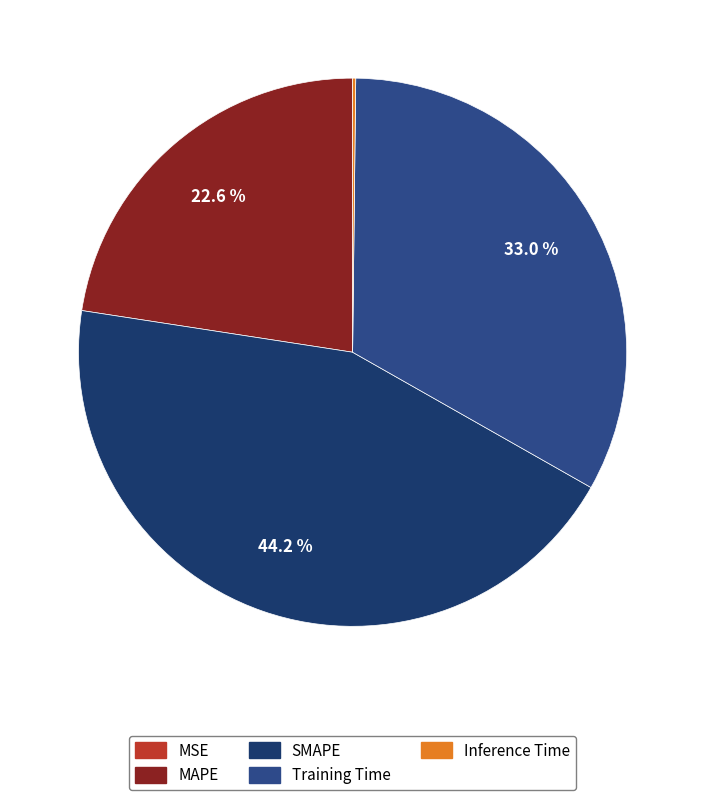

Which slice is the smallest?

MSE